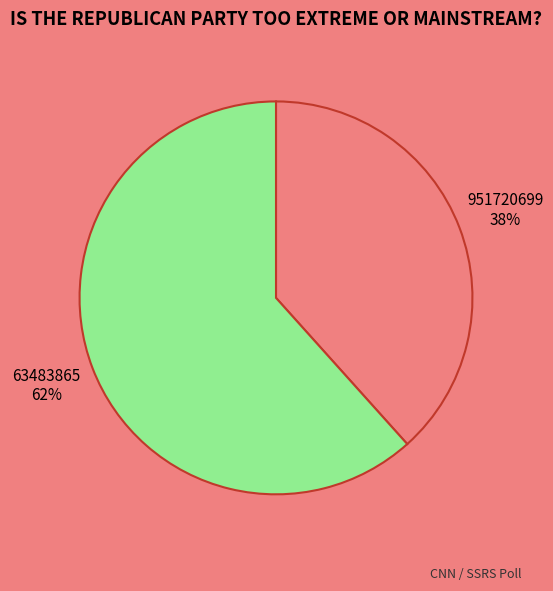

Is there a majority slice in this chart?

Yes